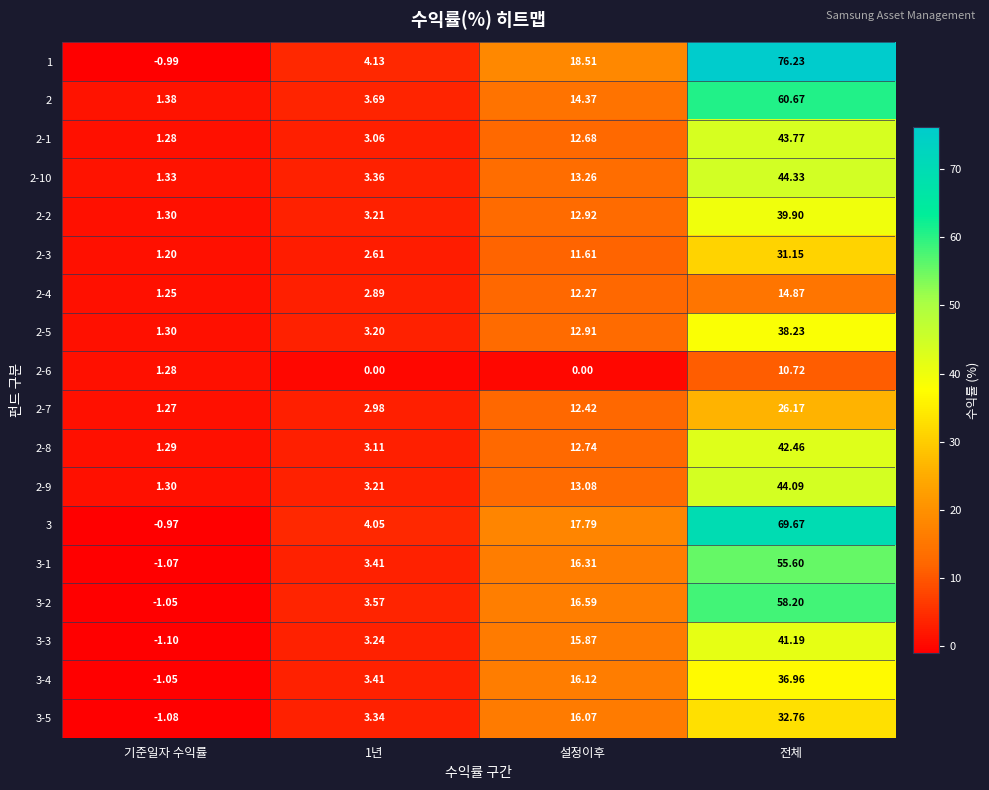

Is the value of 3 at 기준일자 수익률 greater than the value of 3-3 at 1년?

No